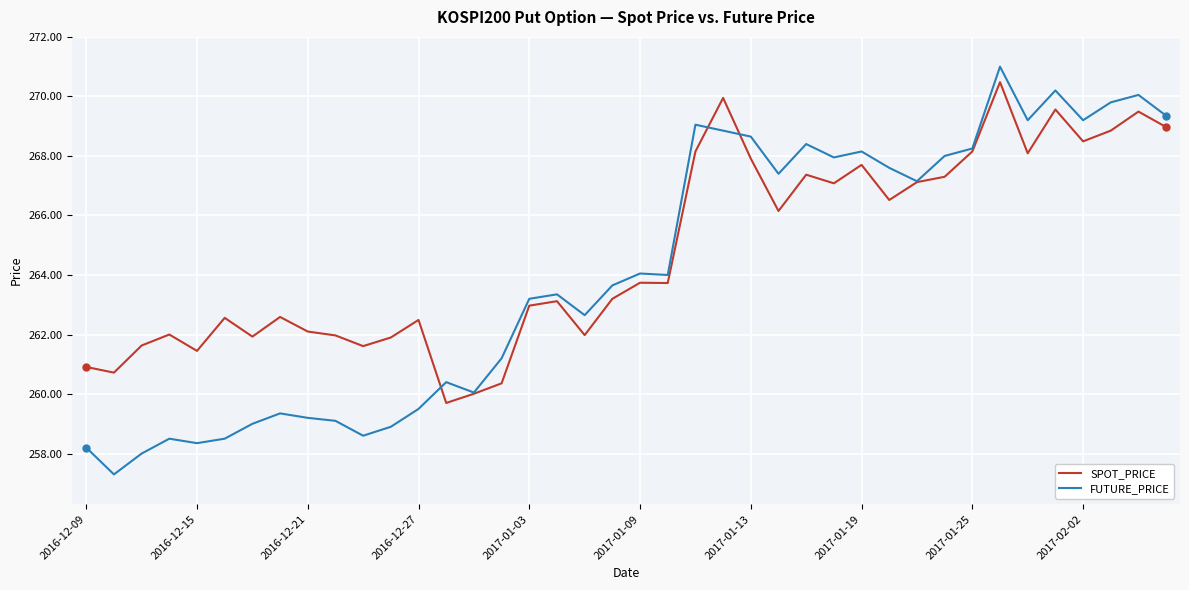

Which series has the largest range (max minus min)?

FUTURE_PRICE